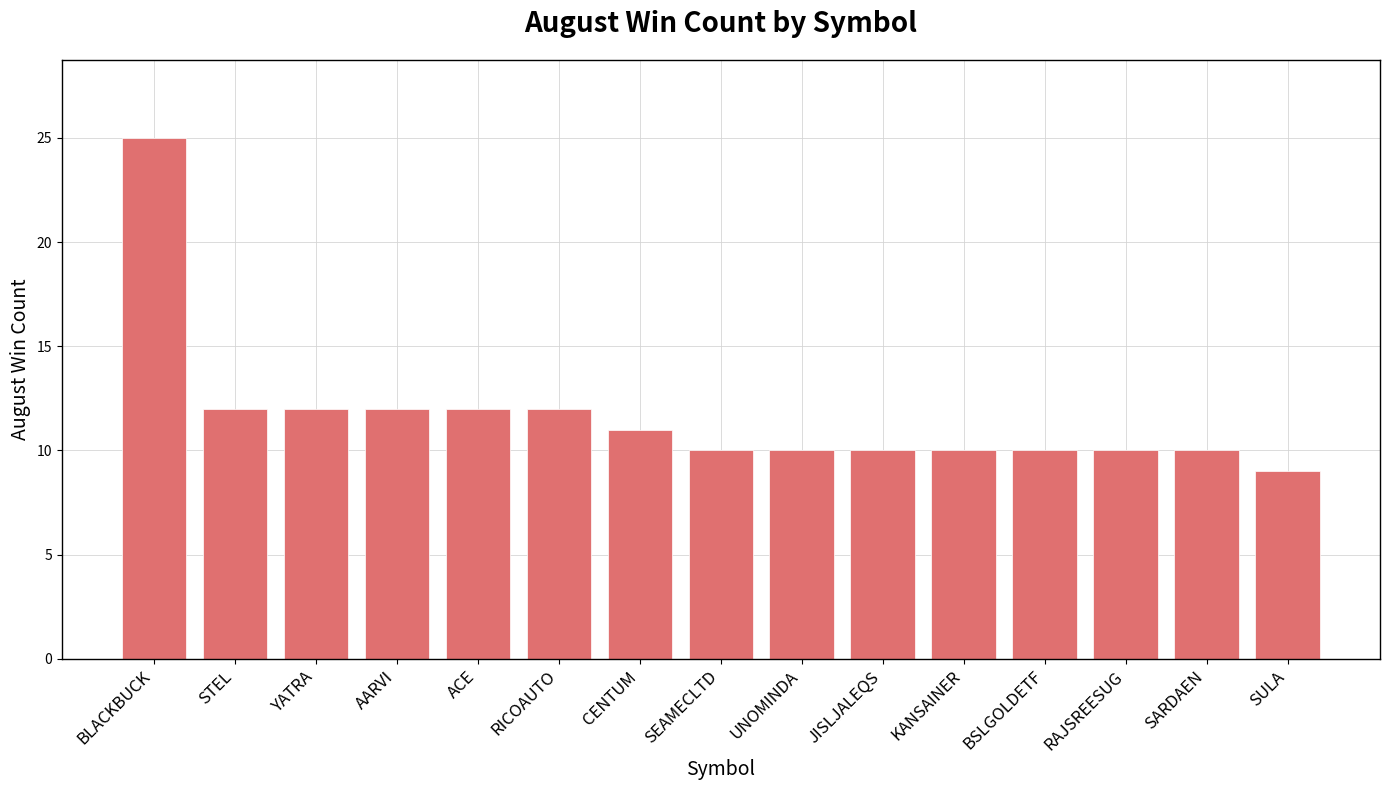

What is the sum of the values at CENTUM and YATRA?

23